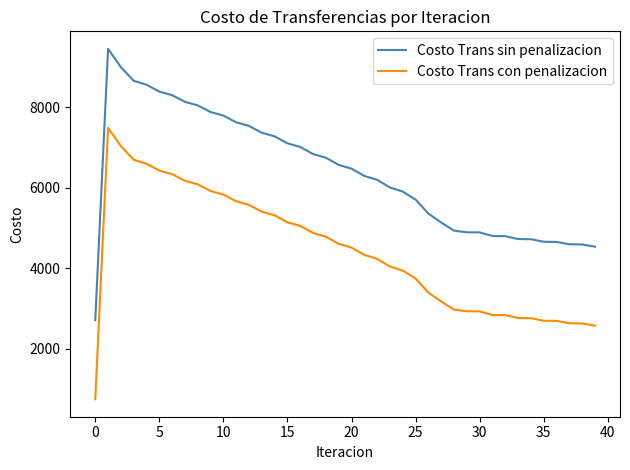

Rank the series by their average value, from highest to lowest.

Costo Trans sin penalizacion, Costo Trans con penalizacion